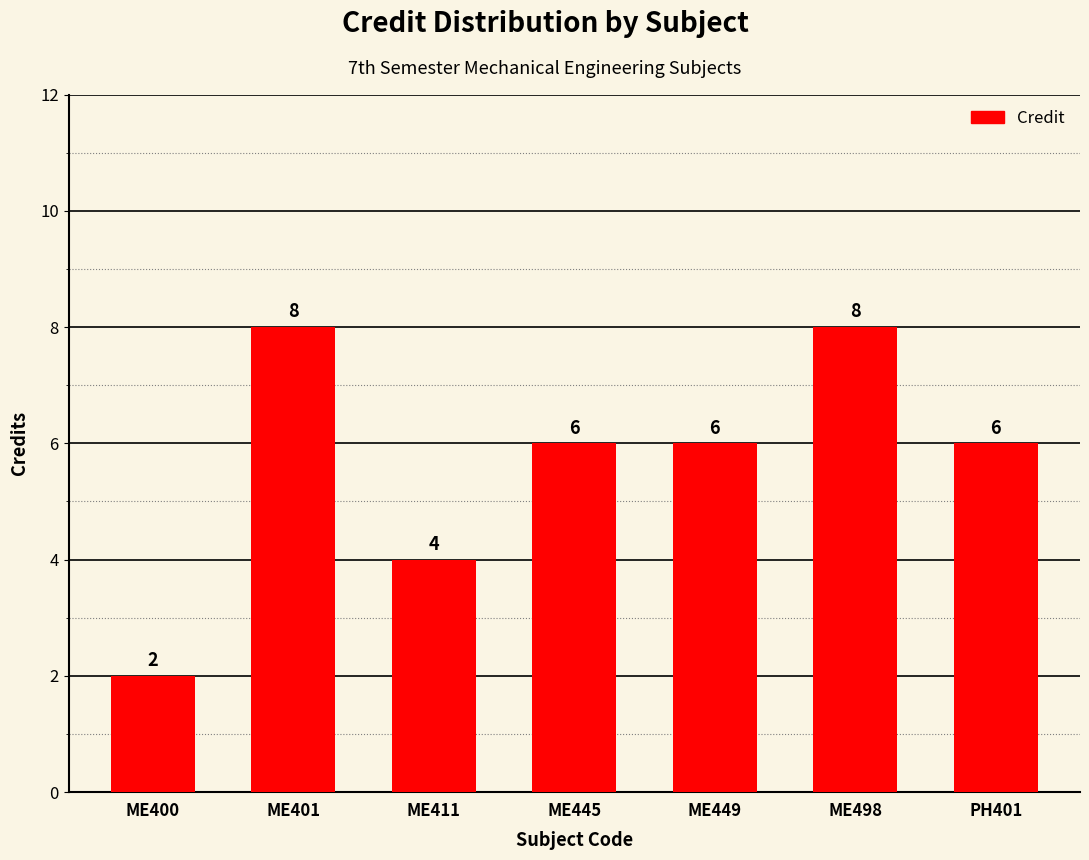

What is the greatest value displayed?

8